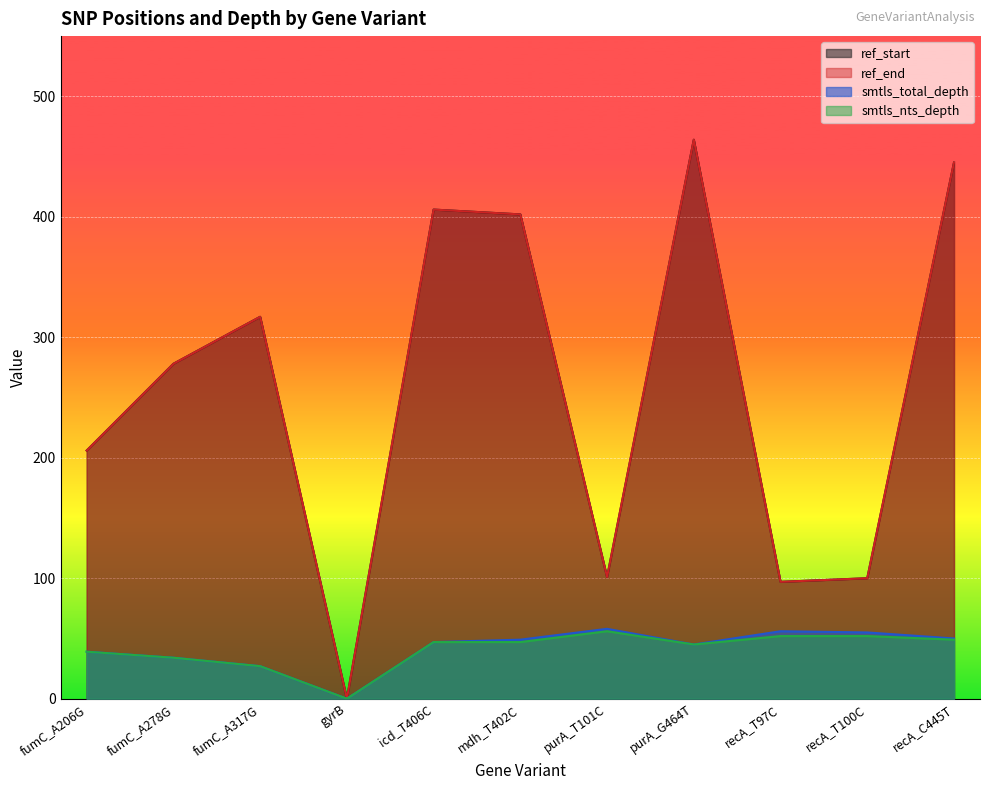

What is the sum of the ref_end values at fumC_A317G and mdh_T402C?

719